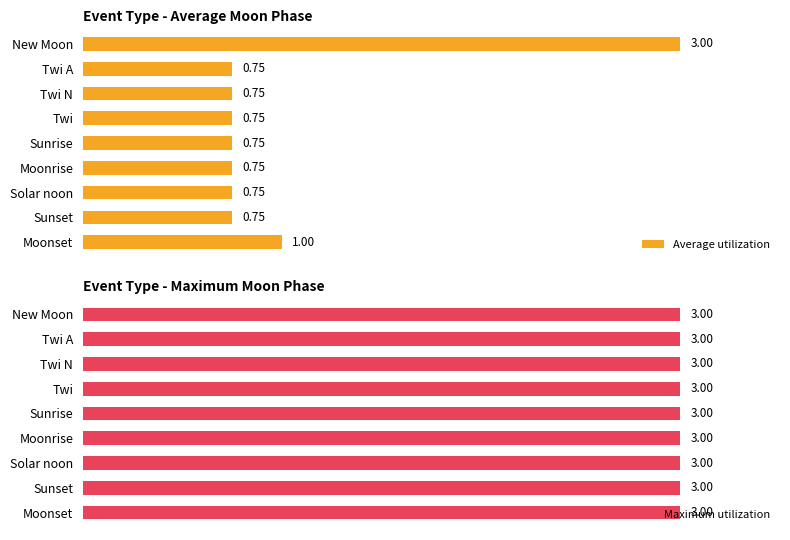

Which category has the highest value in the Average utilization series?

New Moon